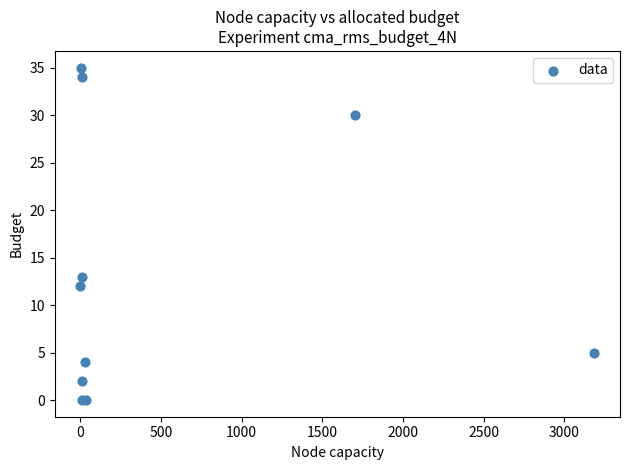

What Y value in the scatter plot is closest to 17?

13